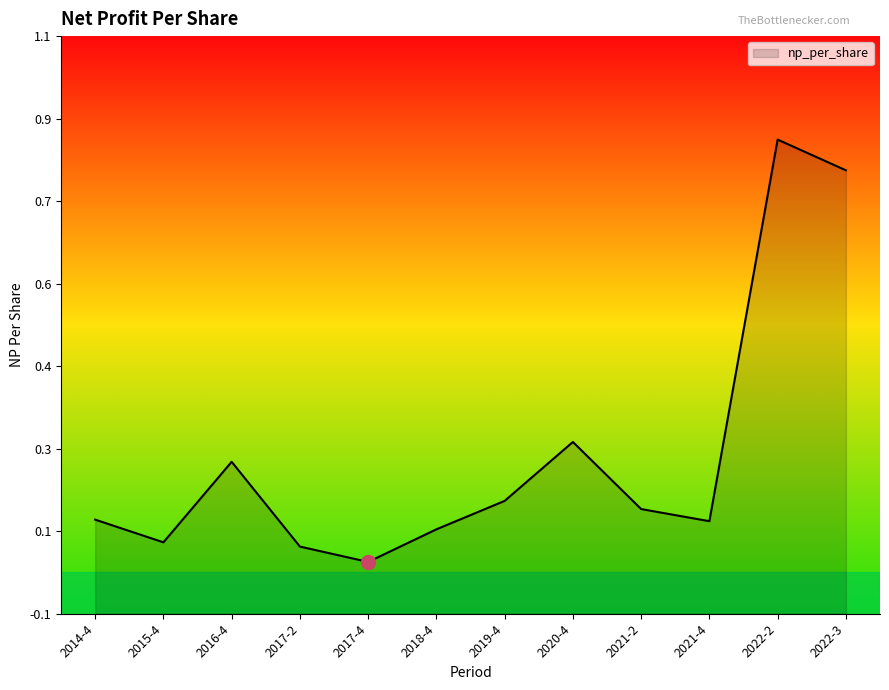

Does the chart display data point markers on the line(s)?

No